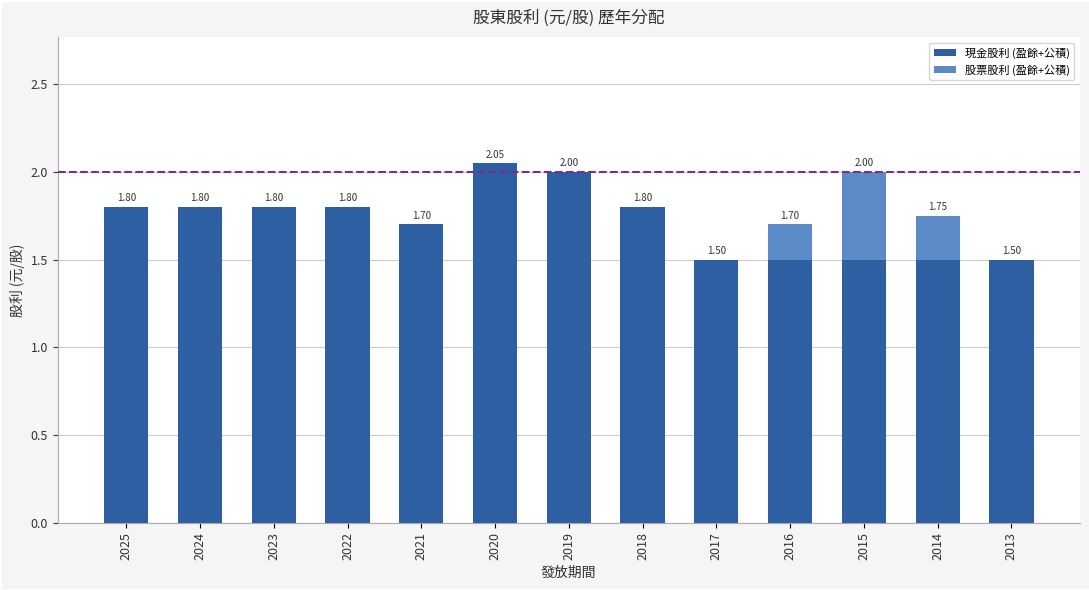

What is the total value across all series at 2013?

1.5